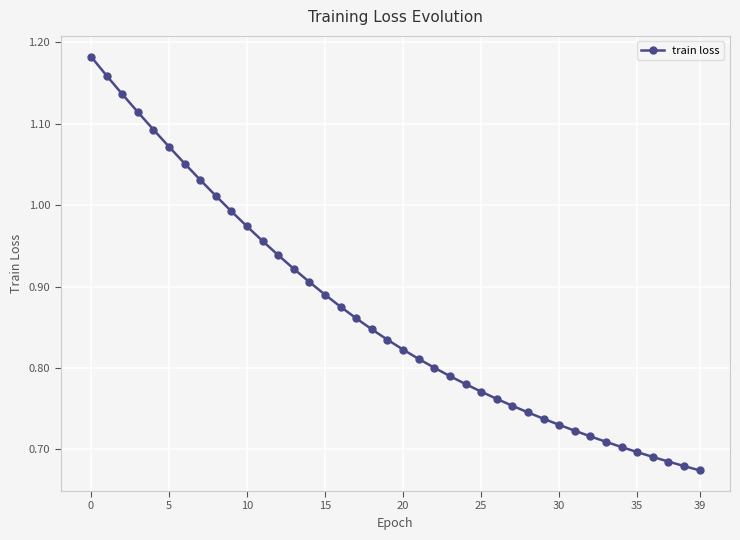

What is the difference between the second highest and second lowest values?

0.5